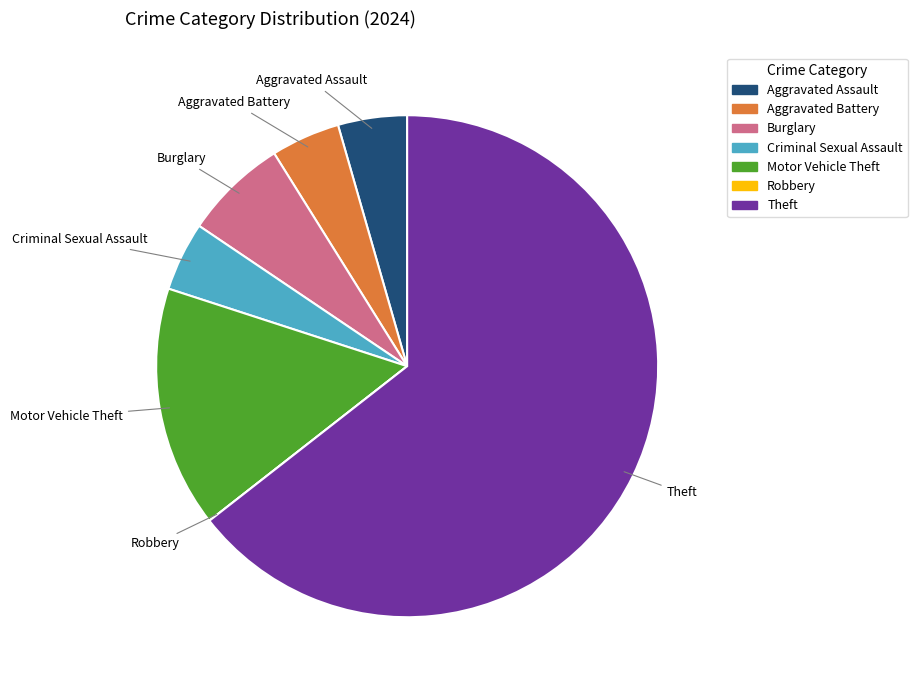

Between Motor Vehicle Theft and Aggravated Assault, which is larger?

Motor Vehicle Theft